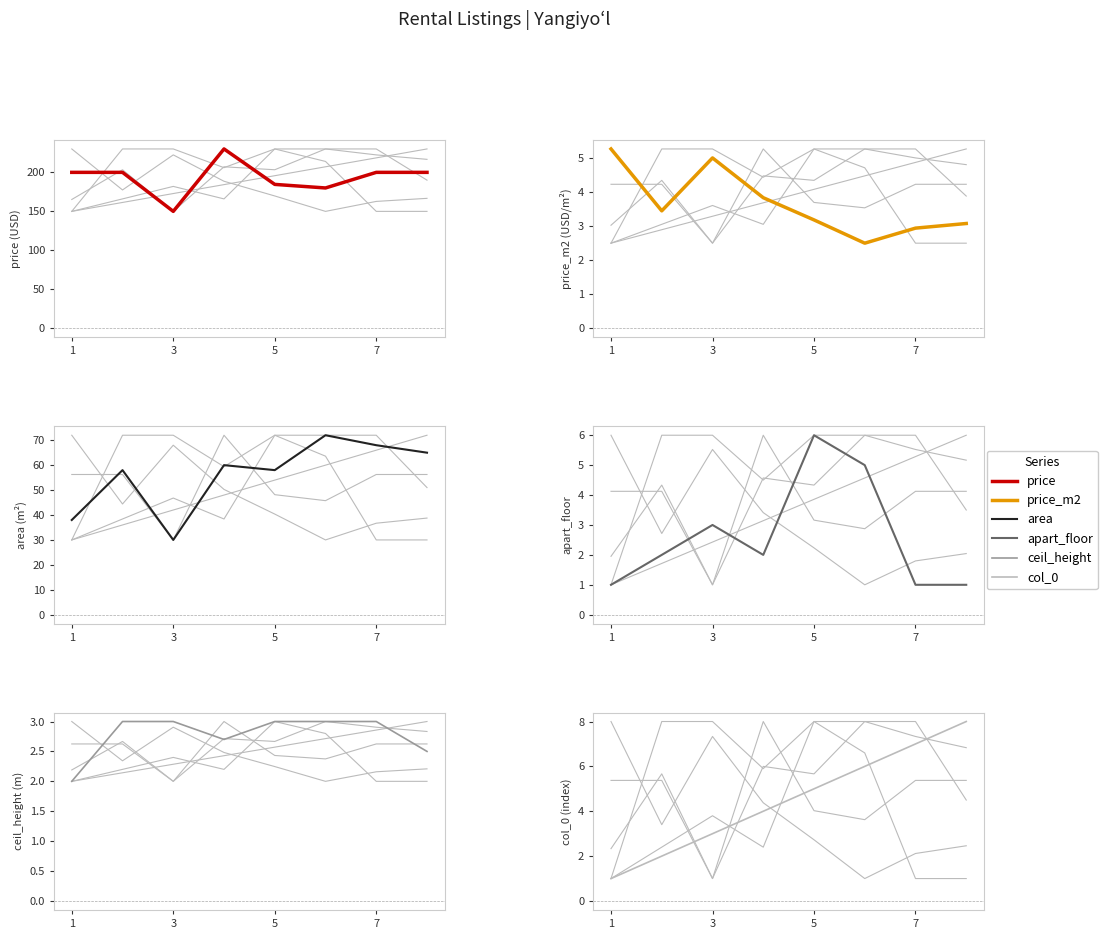

What is the smallest value displayed?

1.0